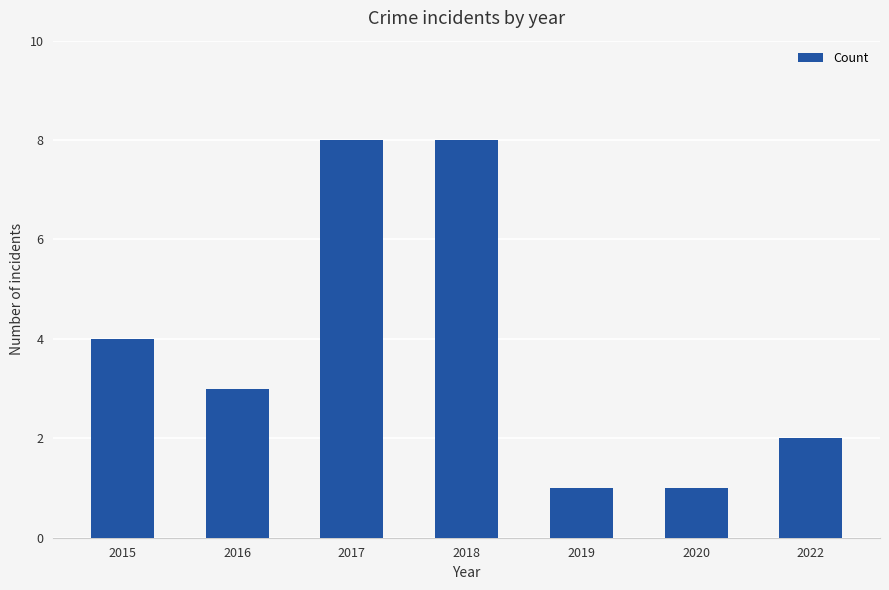

How many categories are shown in the chart?

7